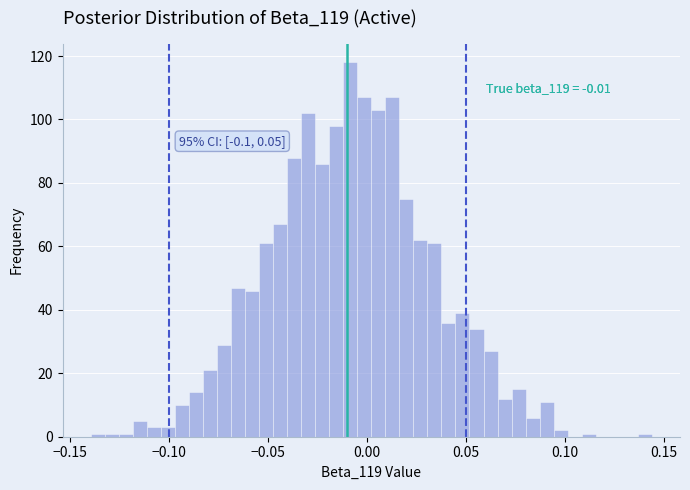

Around what value on the x-axis is the tallest bar? Give the approximate position of its centre, as read against the axis.

-0.010